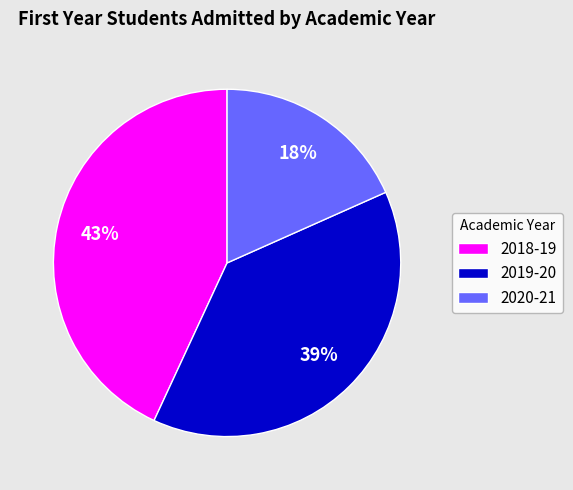

Combined, do 2020-21 and 2018-19 account for over 50%?

Yes